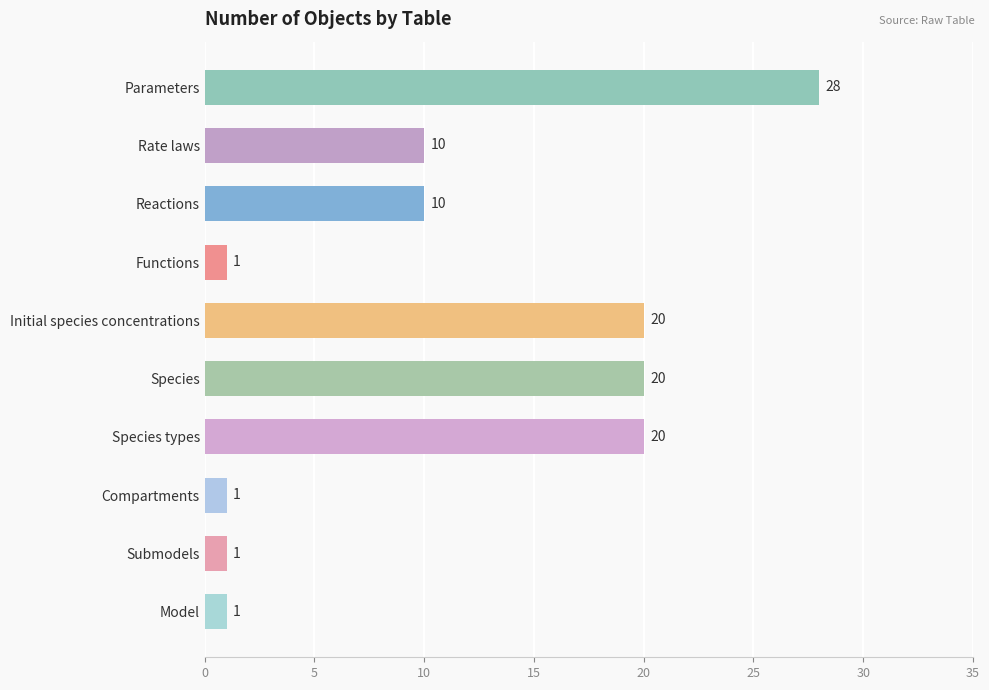

Which label corresponds to the largest value in the chart?

Parameters